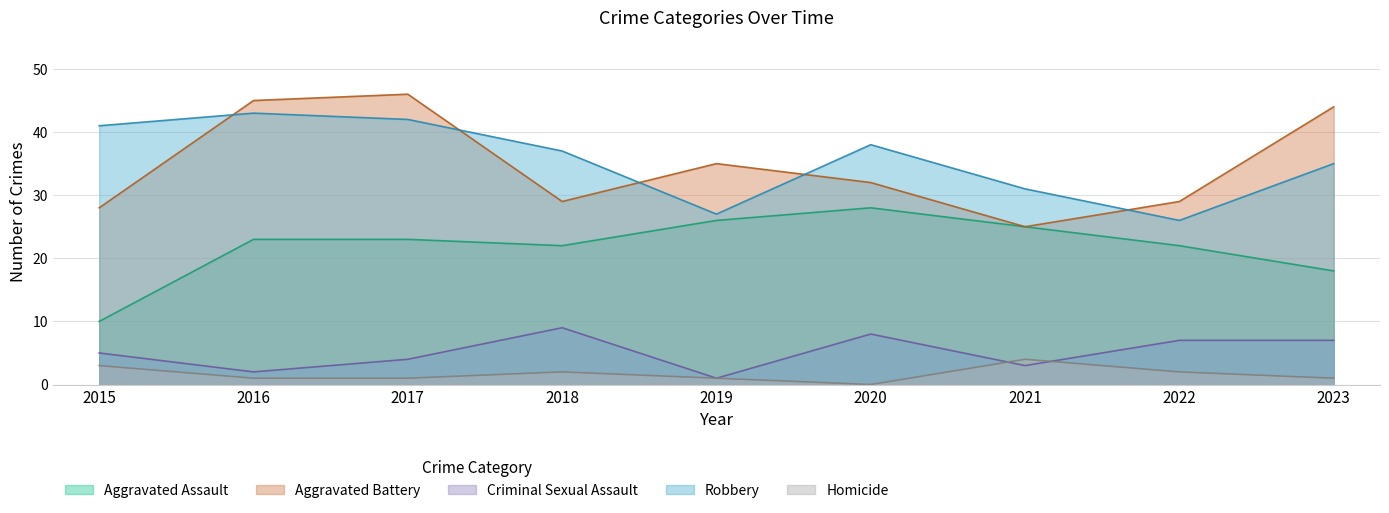

At 2018, list the series in order from largest to smallest.

Robbery, Aggravated Battery, Aggravated Assault, Criminal Sexual Assault, Homicide